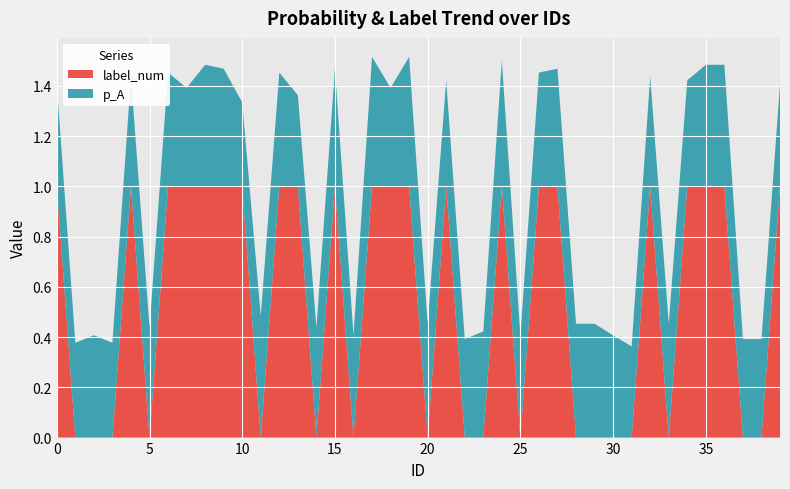

Reading right to left, transcribe all the data shown in this chart.

p_A: 39=0.4	38=0.4	37=0.4	36=0.5	35=0.5	34=0.4	33=0.5	32=0.4	31=0.4	30=0.4	29=0.5	28=0.5	27=0.5	26=0.5	25=0.4	24=0.5	23=0.4	22=0.4	21=0.4	20=0.5	19=0.5	18=0.4	17=0.5	16=0.4	15=0.5	14=0.4	13=0.4	12=0.5	11=0.5	10=0.3	9=0.5	8=0.5	7=0.4	6=0.5	5=0.4	4=0.4	3=0.4	2=0.4	1=0.4	0=0.4
label_num: 39=1.0	38=0.0	37=0.0	36=1.0	35=1.0	34=1.0	33=0.0	32=1.0	31=0.0	30=0.0	29=0.0	28=0.0	27=1.0	26=1.0	25=0.0	24=1.0	23=0.0	22=0.0	21=1.0	20=0.0	19=1.0	18=1.0	17=1.0	16=0.0	15=1.0	14=0.0	13=1.0	12=1.0	11=0.0	10=1.0	9=1.0	8=1.0	7=1.0	6=1.0	5=0.0	4=1.0	3=0.0	2=0.0	1=0.0	0=1.0